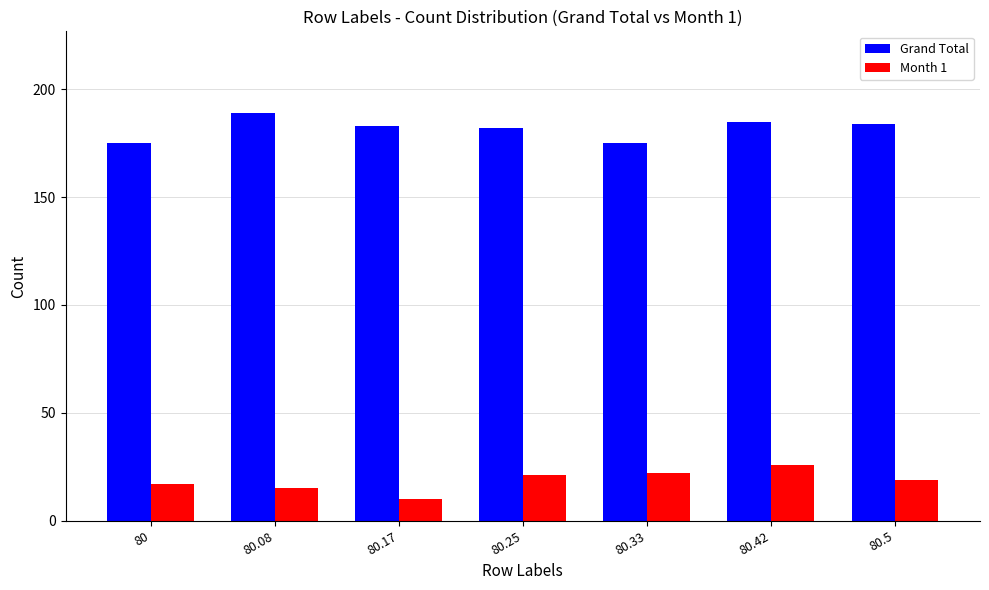

What is the approximate value of Grand Total at 80.5, to the nearest 10?

180